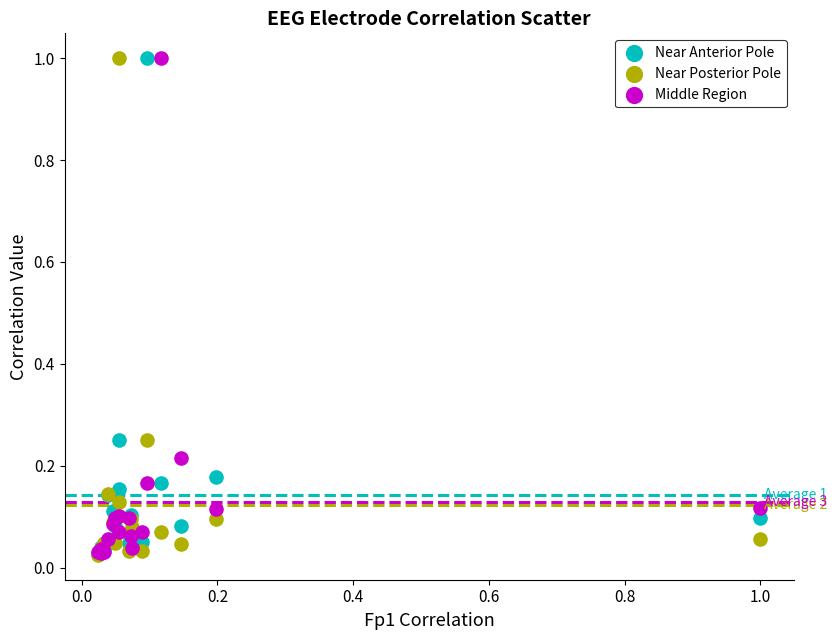

What are all the series names shown in the legend?

Near Anterior Pole, Near Posterior Pole, Middle Region